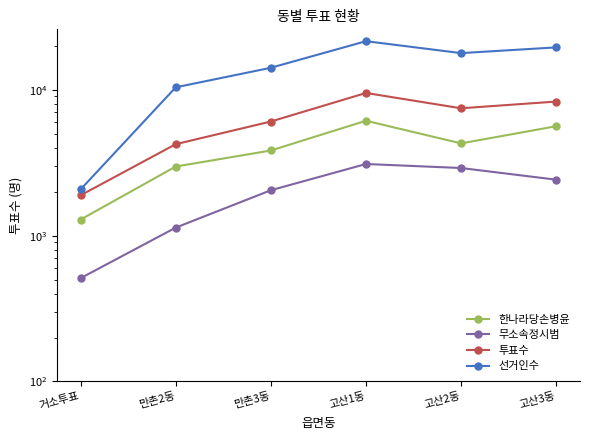

True or false: 투표수 has more than 2 interior local peaks.

False